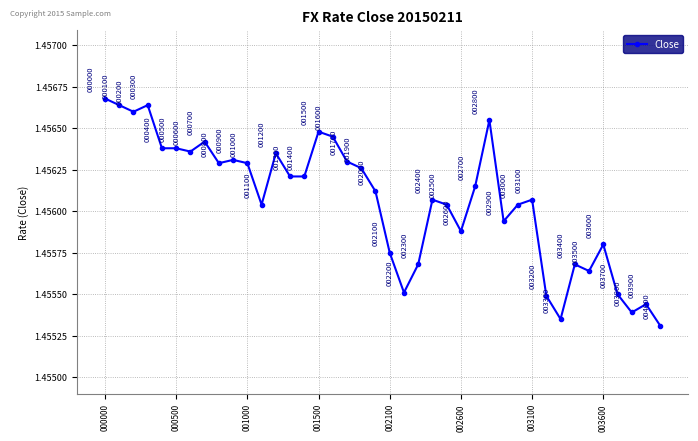

How many values are between 1 and 2?

40